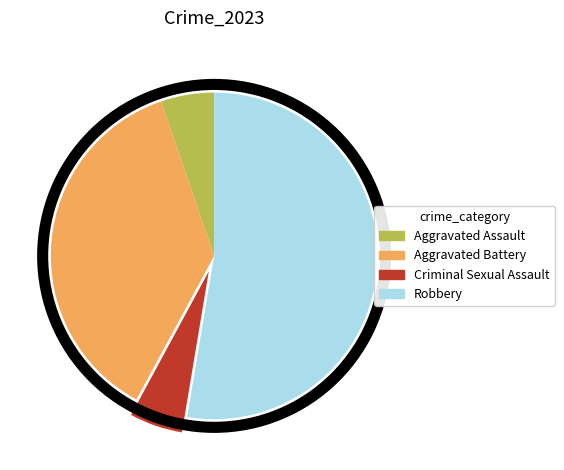

Approximately how many times larger is the value at Aggravated Battery compared to Aggravated Assault?

7.0